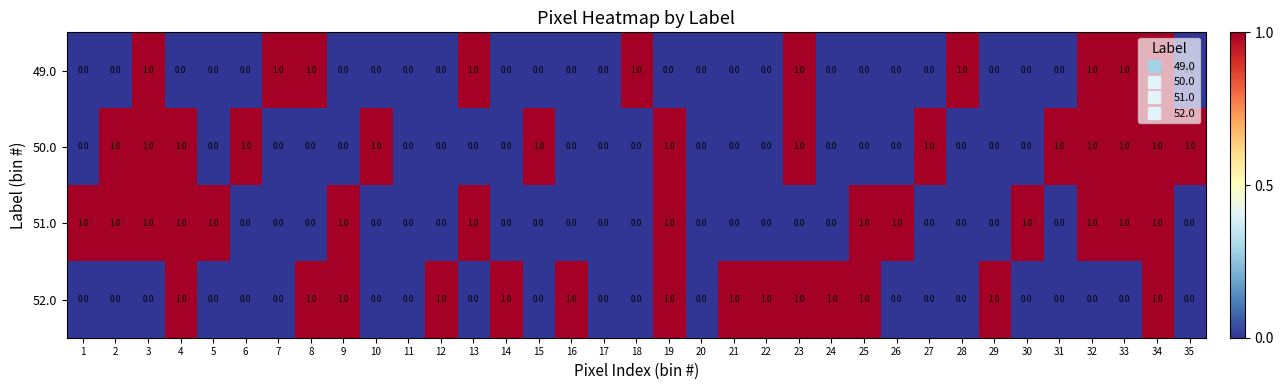

Count the 49.0 values in the range 0 to 1.

35